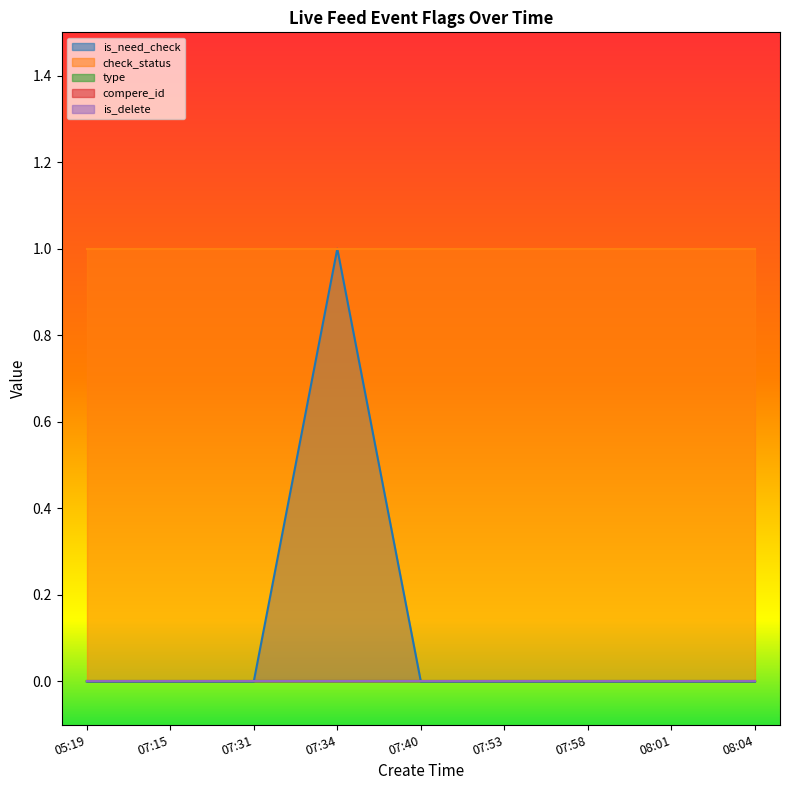

What is the difference between the highest and lowest values at 07:31?

1